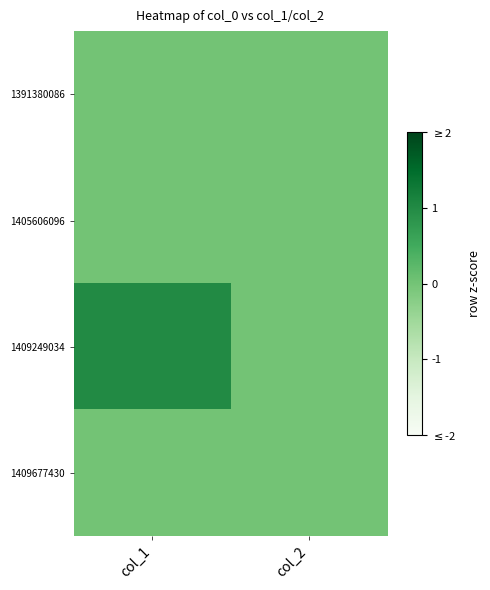

Which series has the largest range (max minus min)?

1409249034